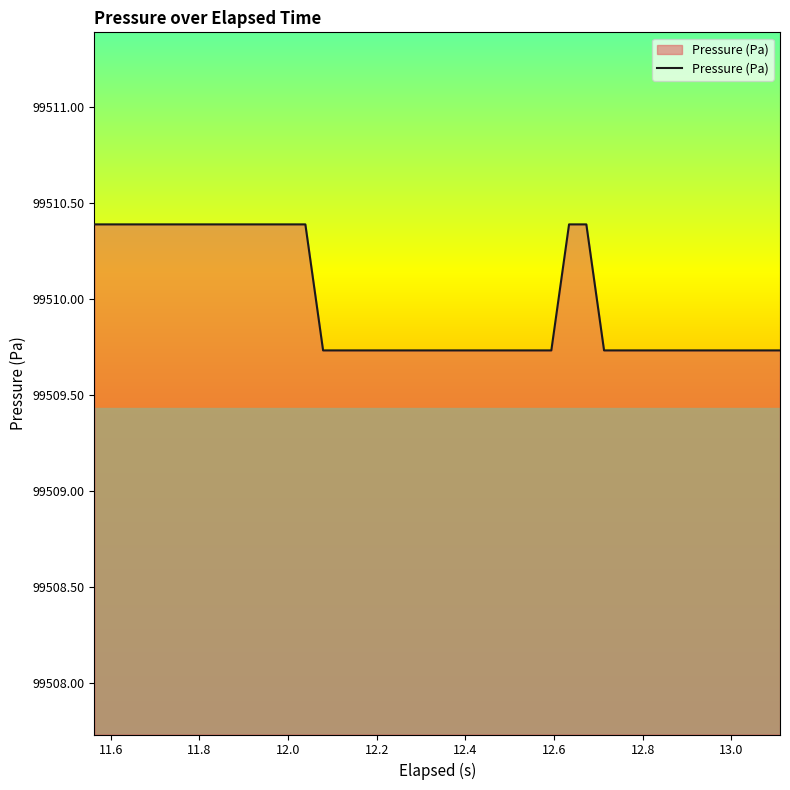

What is the smallest value displayed?

99509.7